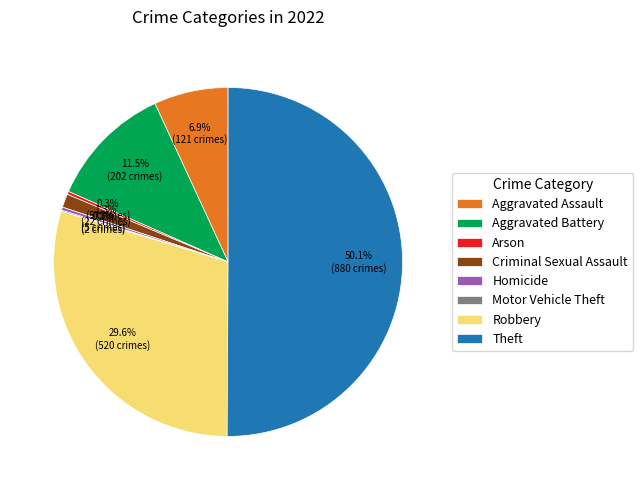

What is the ratio of the value at Aggravated Battery to the value at Aggravated Assault?

1.7